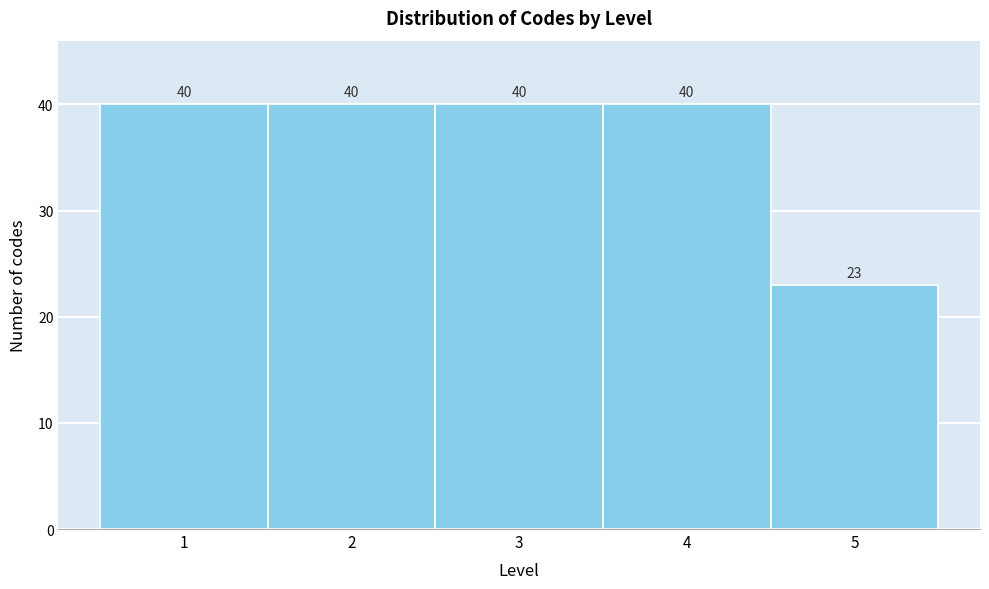

What is the height of the bar covering 3.5 to 4.5 on the x-axis?

40